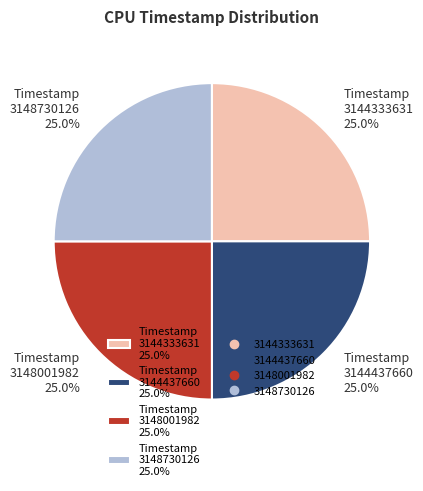

What is the total percentage of Timestamp 3148001982 25.0% and Timestamp 3148730126 25.0%?

50.0%